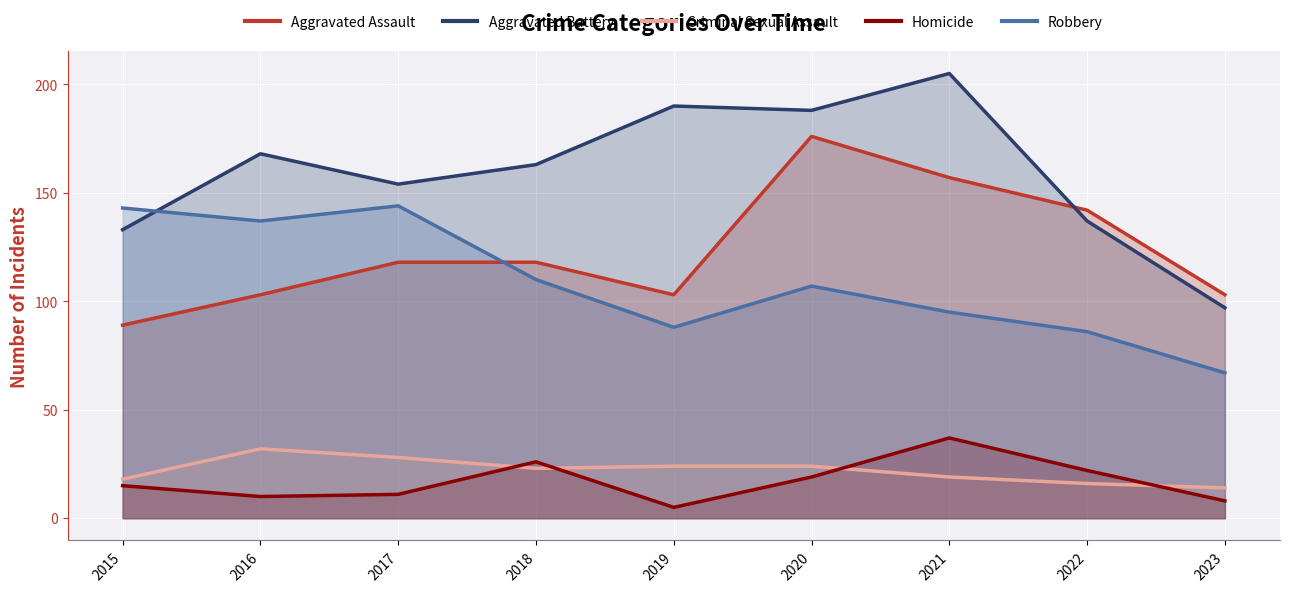

Where does the Aggravated Assault series first go above 118?

2020